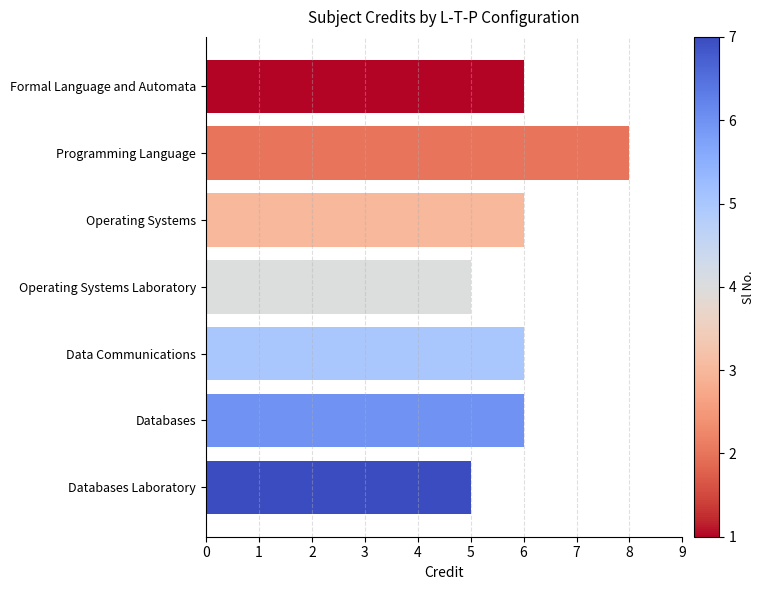

Does the chart contain any negative values?

No